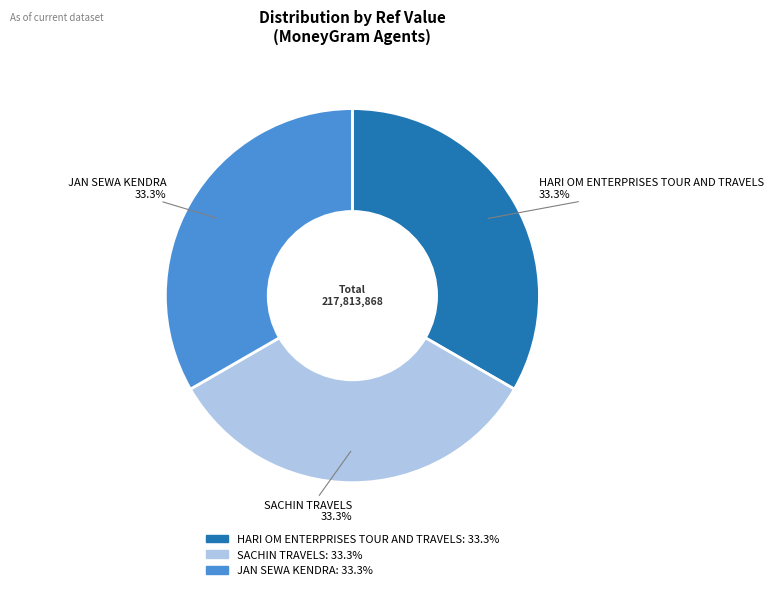

Is the sum of HARI OM ENTERPRISES TOUR AND TRAVELS and JAN SEWA KENDRA greater than half?

Yes